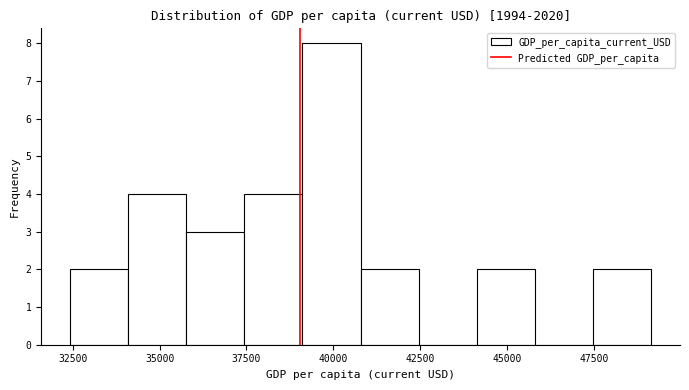

Around what value on the x-axis is the tallest bar? Give the approximate position of its centre, as read against the axis.

40000